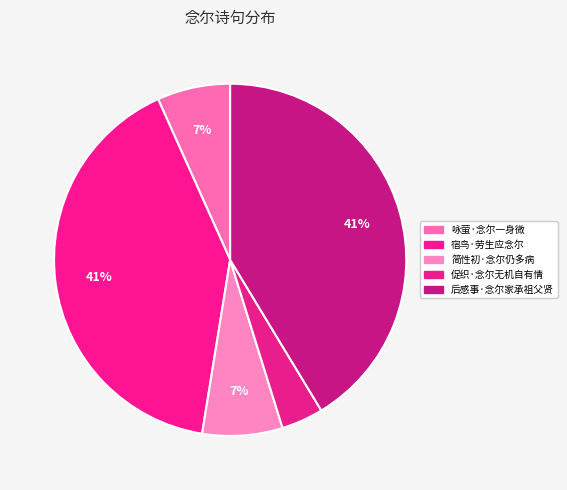

Count the number of slices in the pie.

5